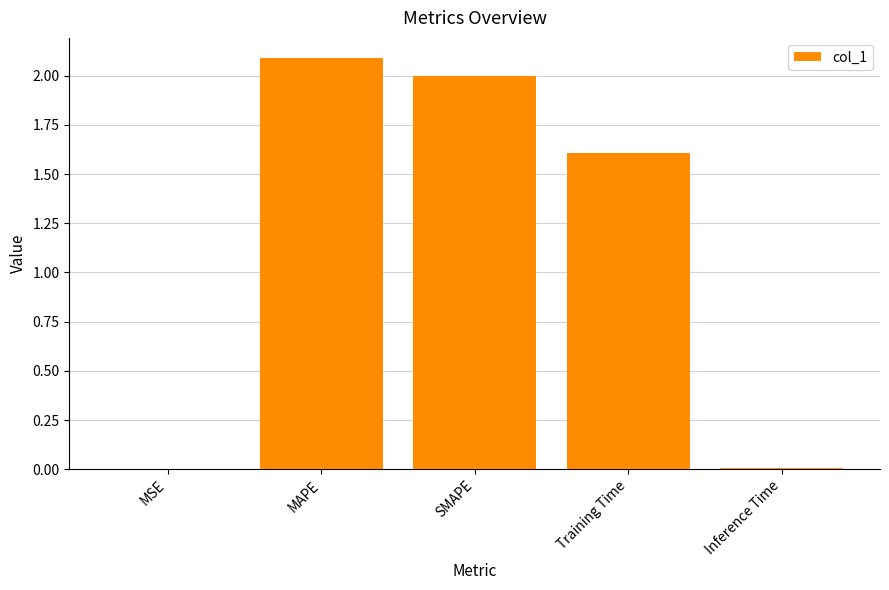

What is the average value?

1.1